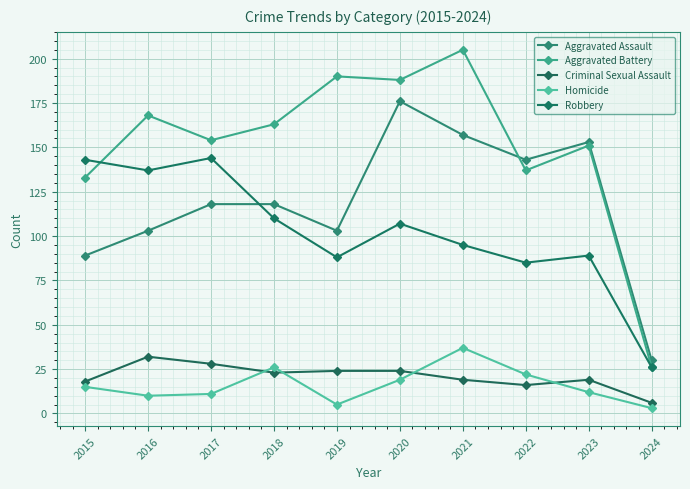

Reading left to right, what are all the values shown in this chart?

Aggravated Assault: 2015=89	2016=103	2017=118	2018=118	2019=103	2020=176	2021=157	2022=143	2023=153	2024=30
Aggravated Battery: 2015=133	2016=168	2017=154	2018=163	2019=190	2020=188	2021=205	2022=137	2023=151	2024=26
Criminal Sexual Assault: 2015=18	2016=32	2017=28	2018=23	2019=24	2020=24	2021=19	2022=16	2023=19	2024=6
Homicide: 2015=15	2016=10	2017=11	2018=26	2019=5	2020=19	2021=37	2022=22	2023=12	2024=3
Robbery: 2015=143	2016=137	2017=144	2018=110	2019=88	2020=107	2021=95	2022=85	2023=89	2024=26